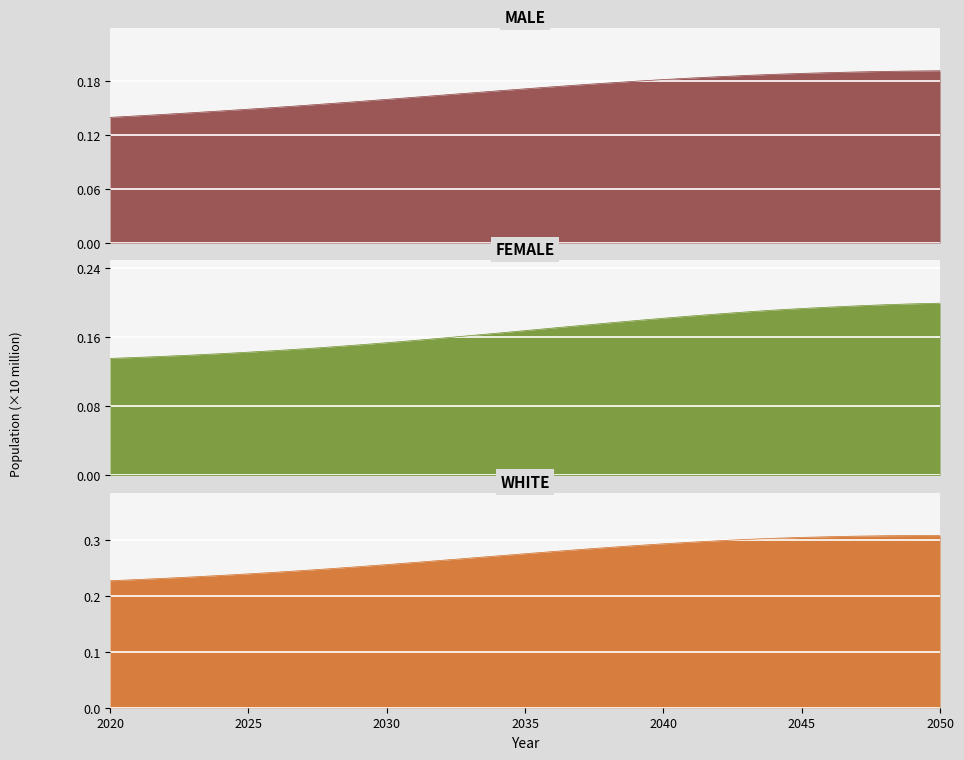

What is the label of the 5th point from the left?

2040